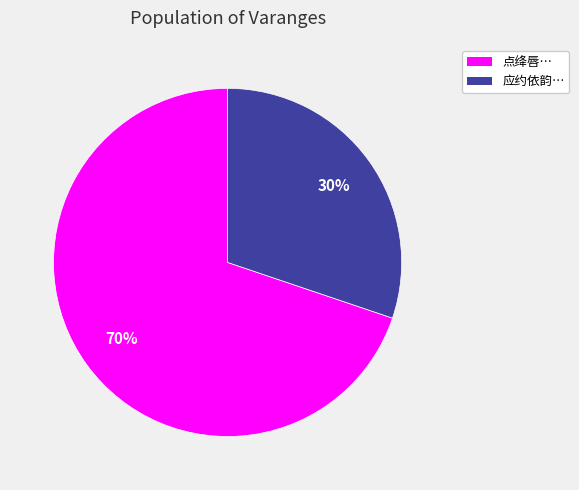

How many slices are in this pie chart?

2